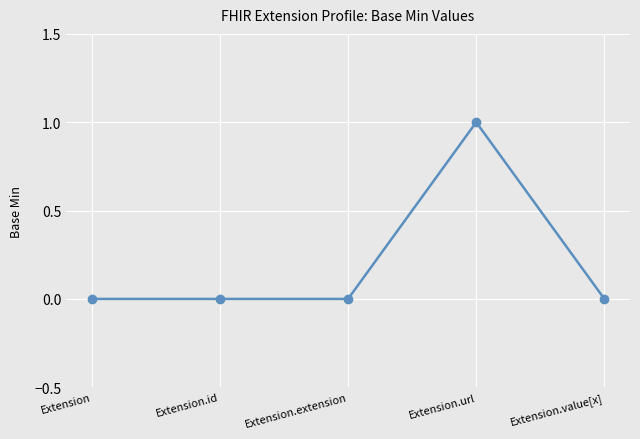

True or false: the data has more than 2 interior local peaks.

False